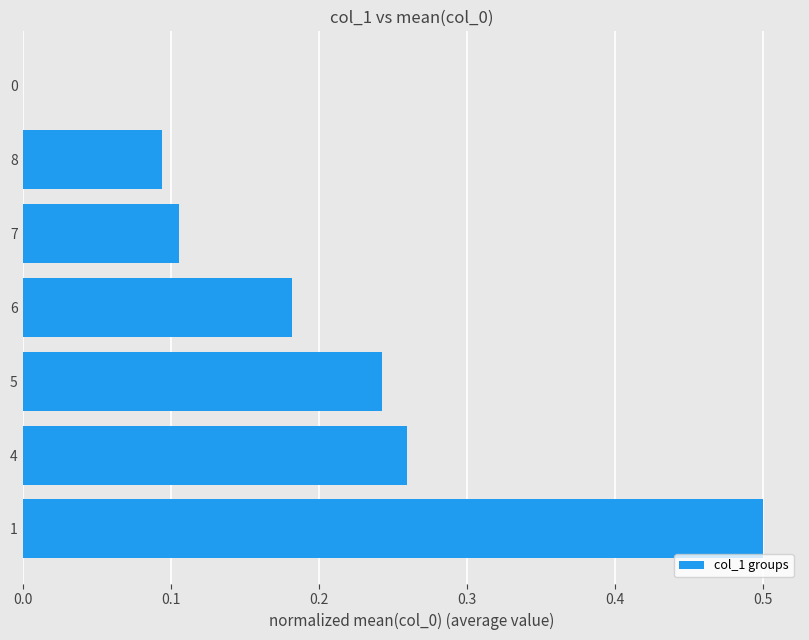

The value at 0 is 0.3. True or false?

False